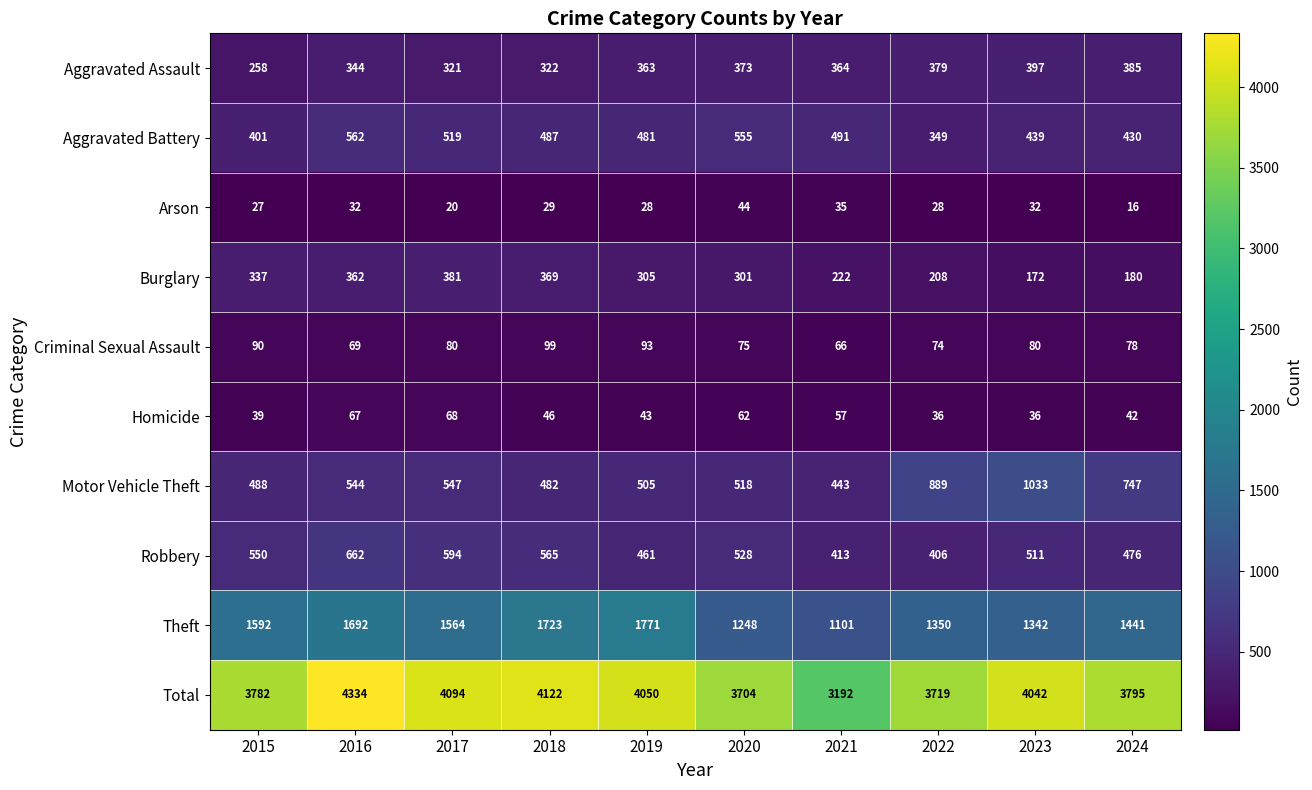

At which label does Aggravated Assault first exceed 364?

2020